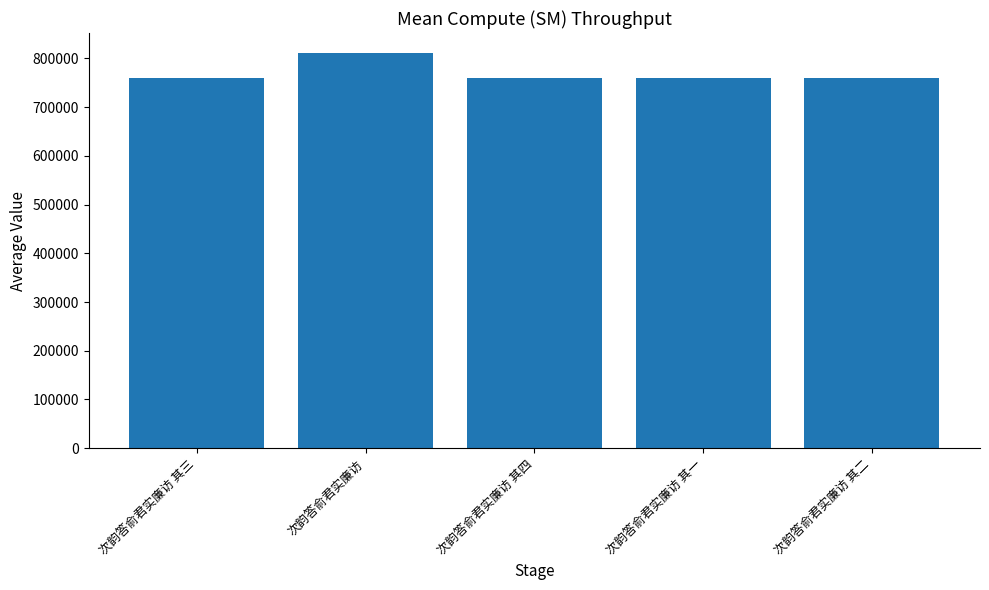

The chart shows a value of 760514 at 次韵答俞君实廉访 其四. True or false?

True